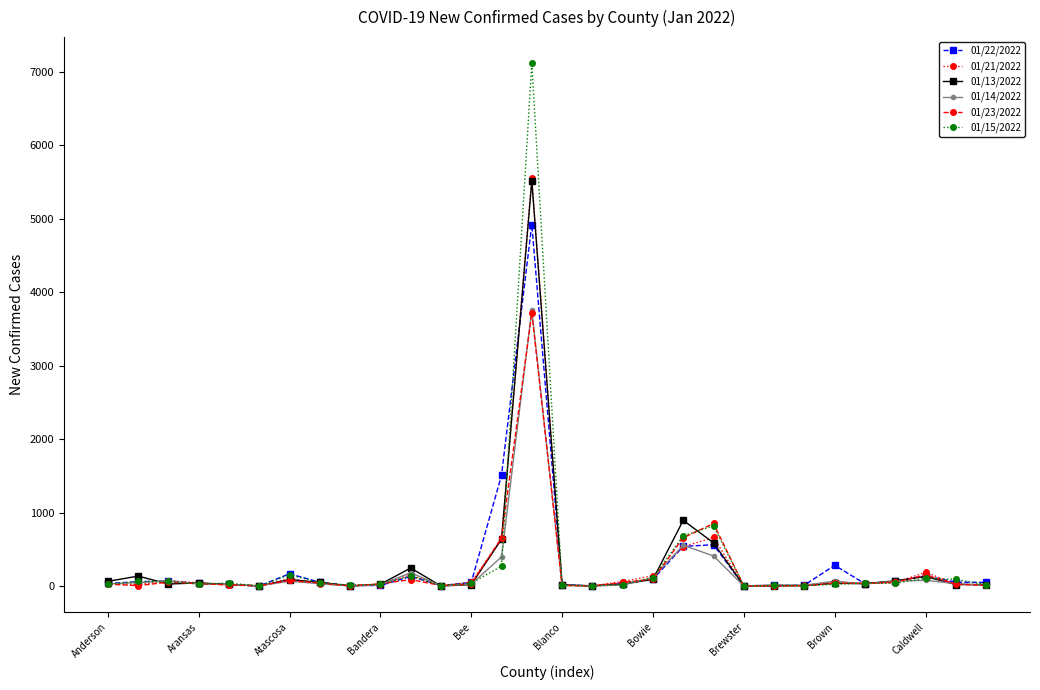

Which series has the largest range (max minus min)?

01/15/2022